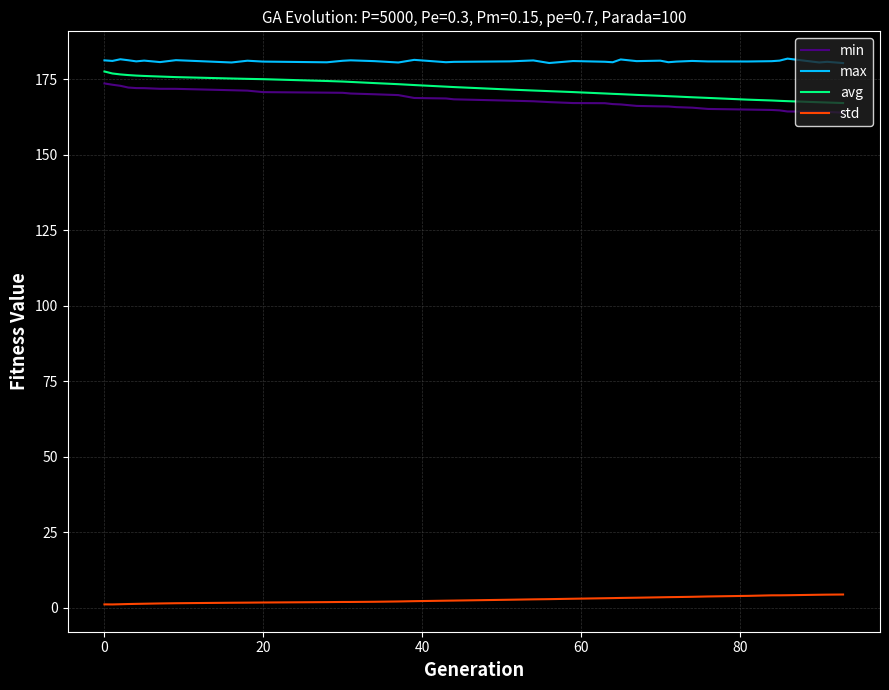

What is the maximum value shown in the chart?

181.8